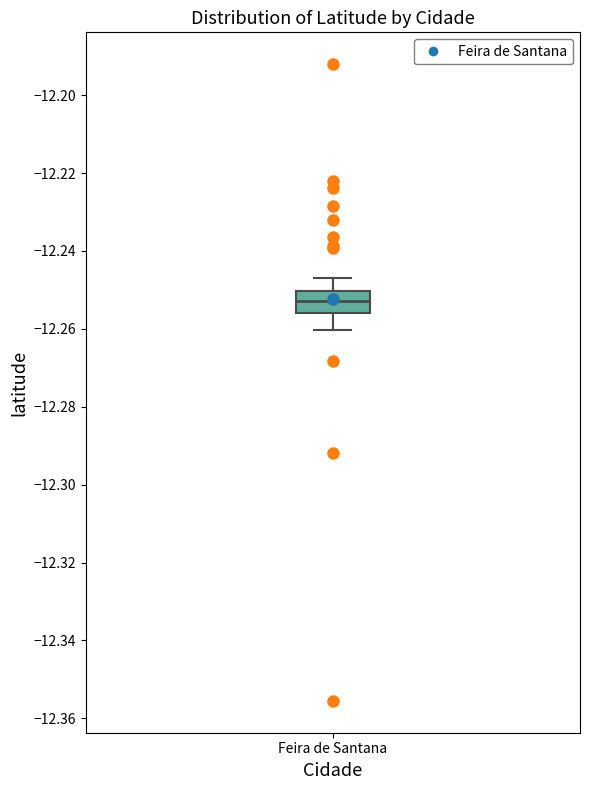

Where does the lower whisker of the box for Feira de Santana end on the y-axis? The values are not printed on the chart, so give them approximately, as read against the axis.

-12.260